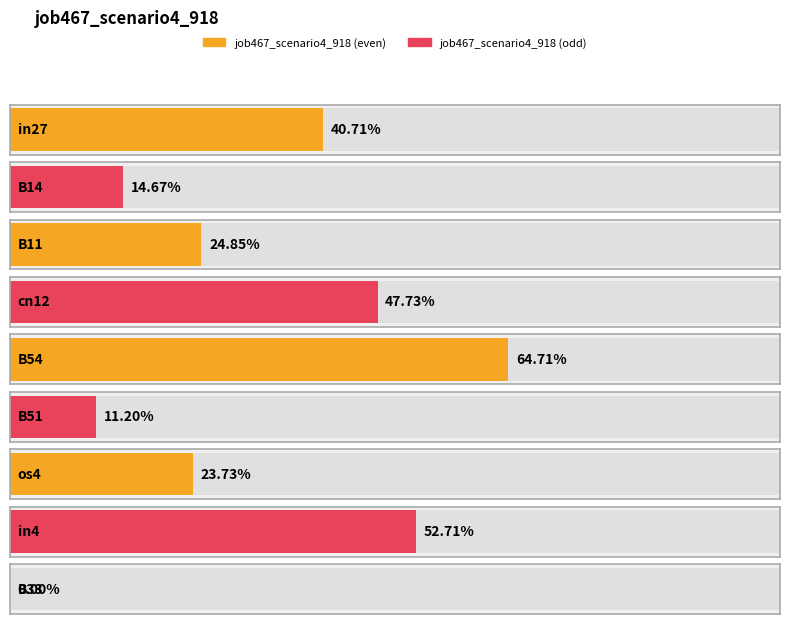

Reading left to right, transcribe all the data shown in this chart.

in27=0.4	B14=0.1	B11=0.2	cn12=0.5	B54=0.6	B51=0.1	os4=0.2	in4=0.5	B33=0.0